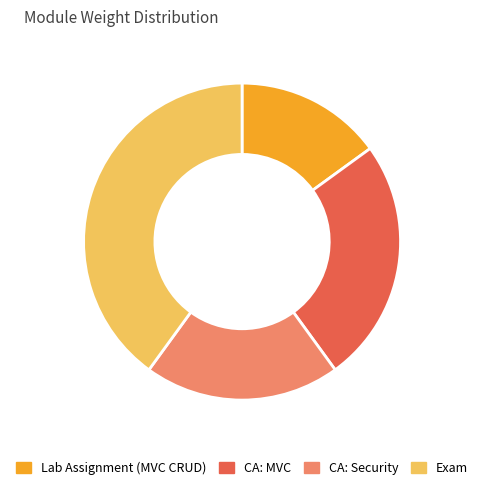

True or false: CA: MVC accounts for 16% of the total.

False